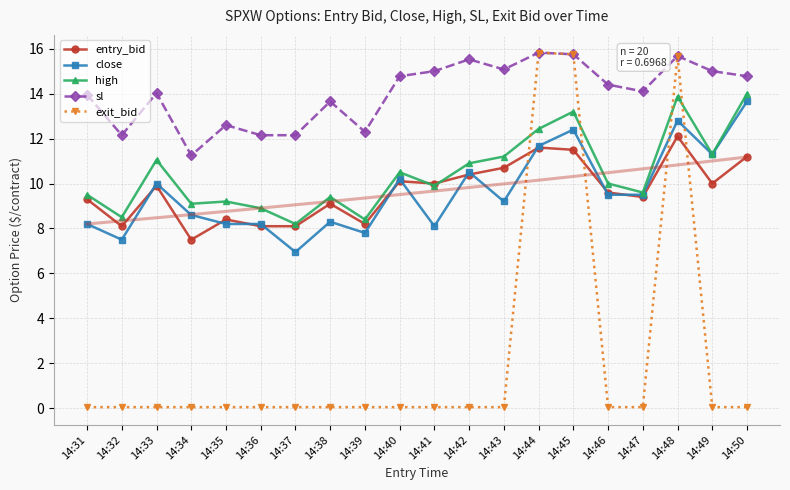

How many interior local peaks does the close series have?

6